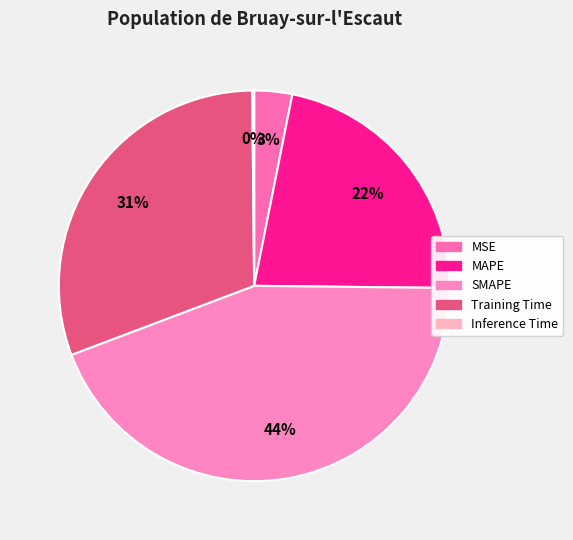

To the nearest percent, what is the difference between the largest and smallest slice percentages?

44%